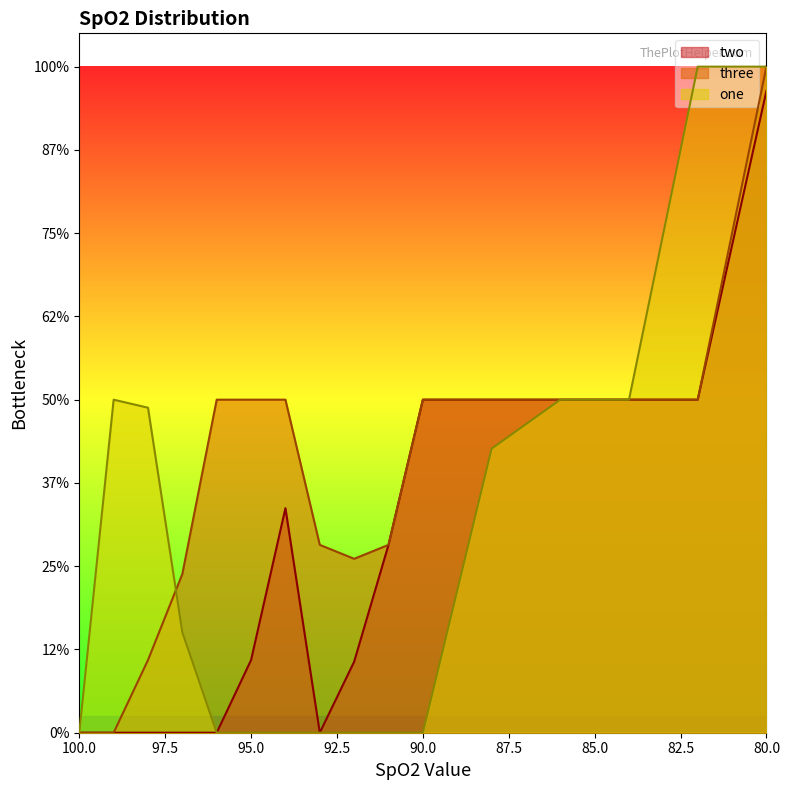

The two series shows 0.5 at 84. True or false?

False